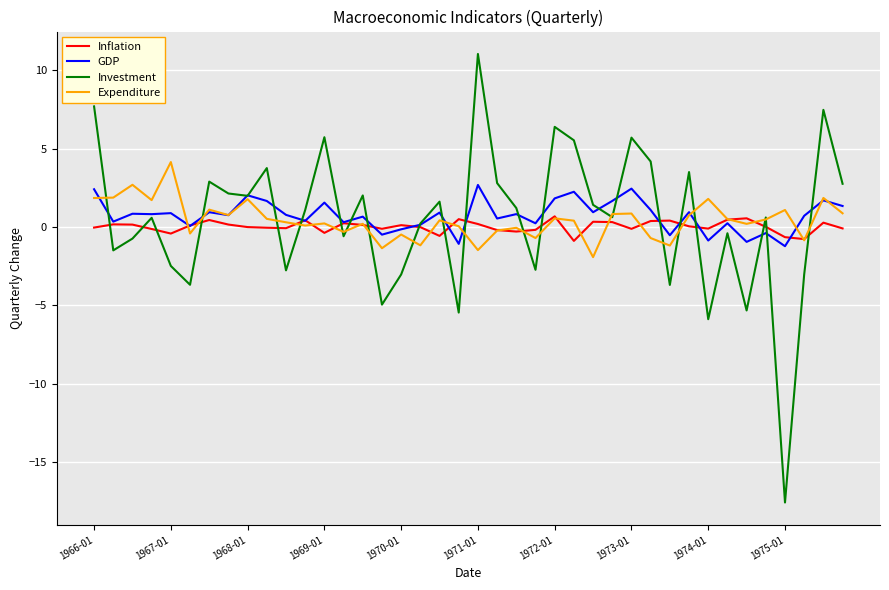

True or false: Inflation and Expenditure cross at least once.

True